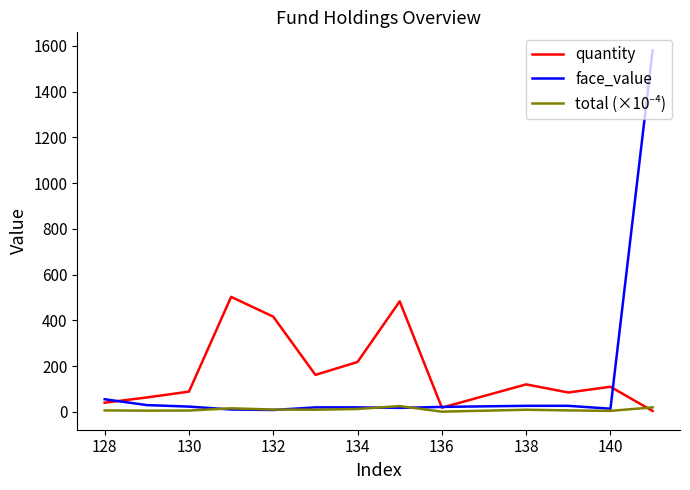

What is the greatest value displayed?

1580.5